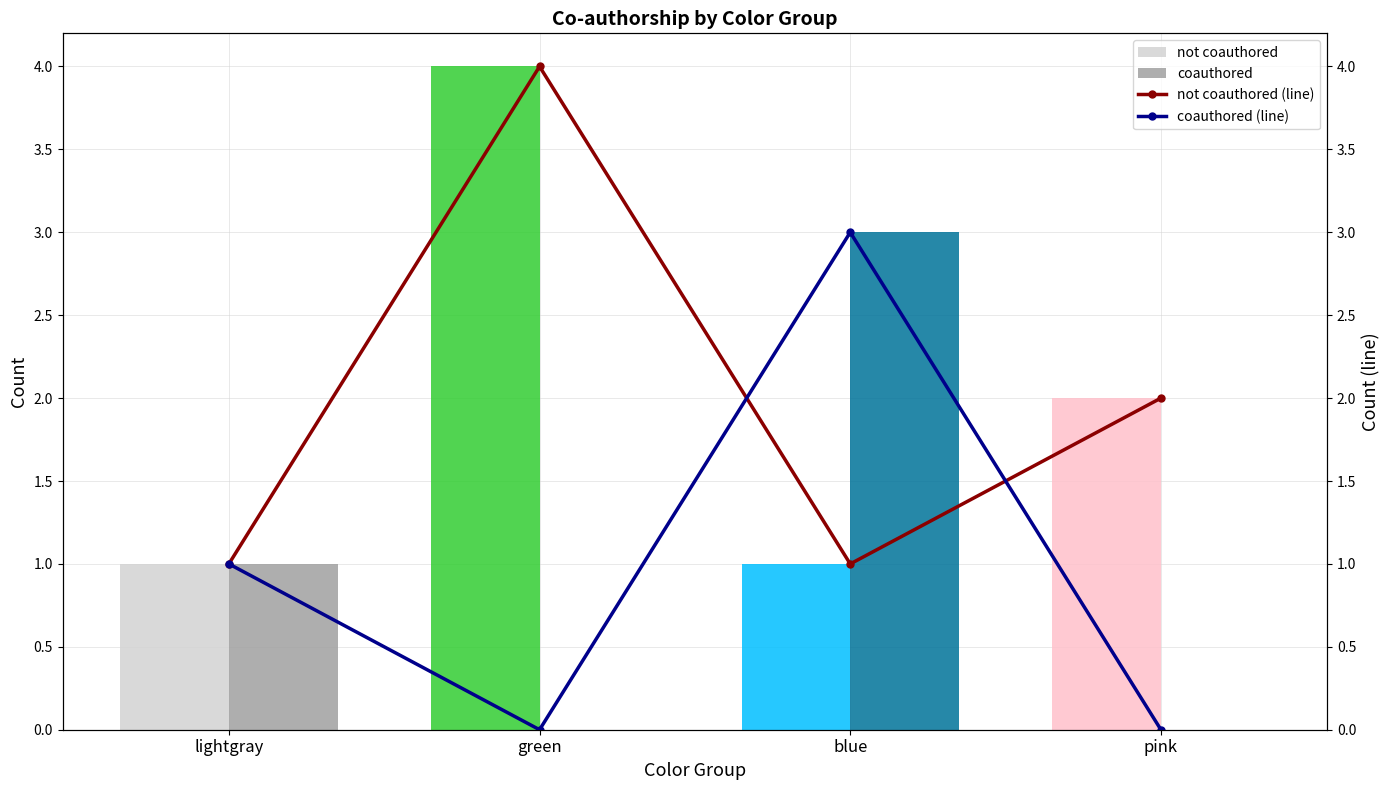

What is the difference between the highest and lowest values at pink?

2